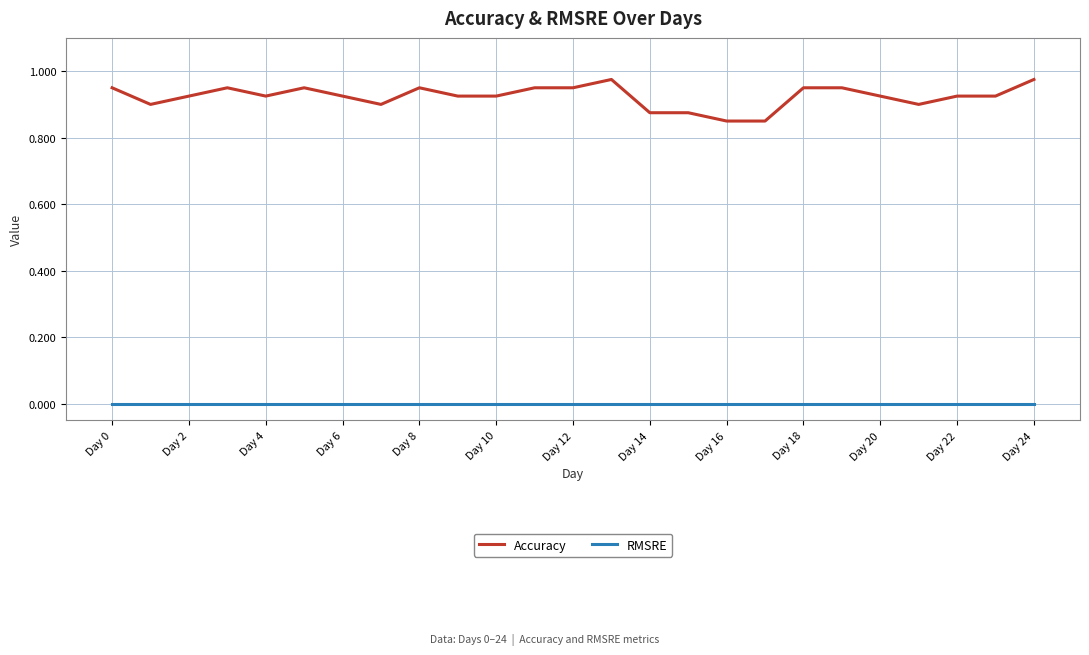

Which series has the largest range (max minus min)?

Accuracy